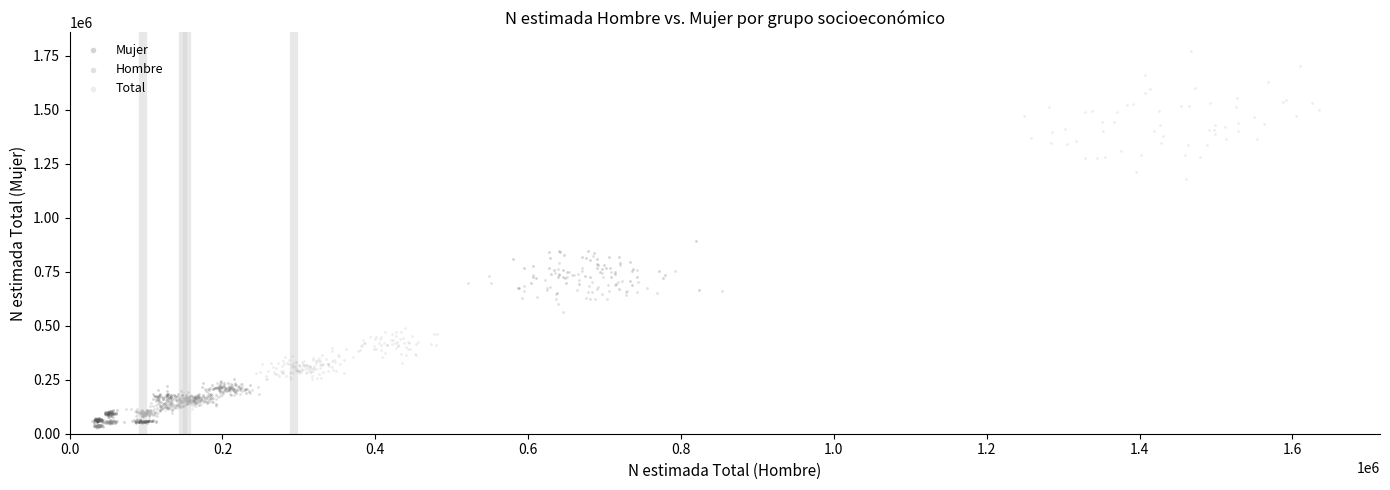

Which series contains the highest Y value?

Total